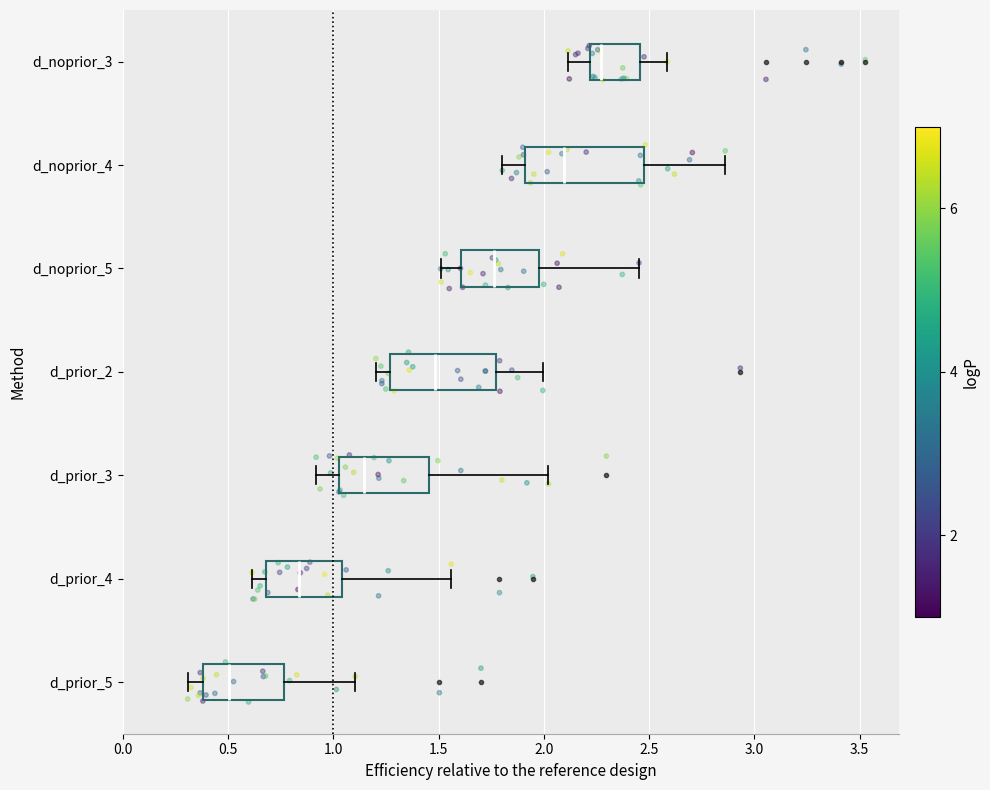

Which box's median line is the furthest to the right?

d_noprior_3